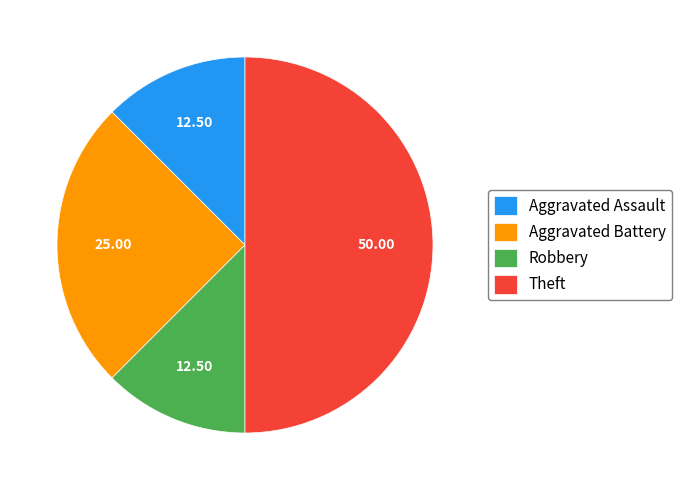

Which has a higher value, Theft or Robbery?

Theft